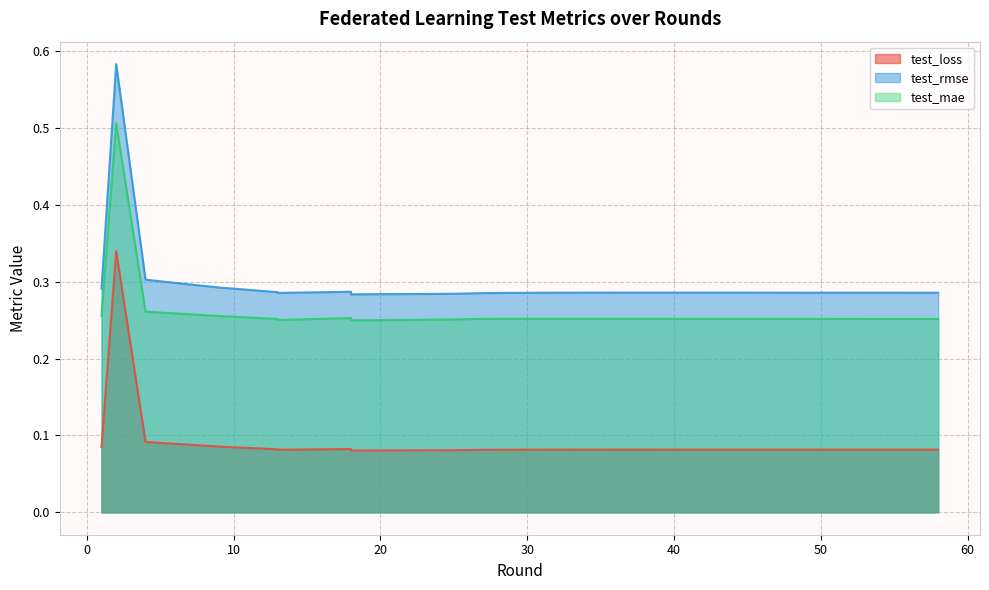

At which label does test_loss reach its peak?

2